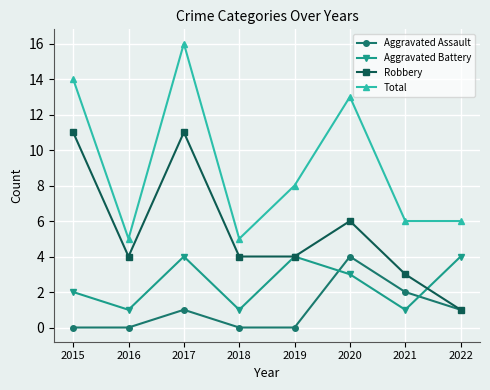

Where do Aggravated Battery and Aggravated Assault first cross each other?

2019 and 2020